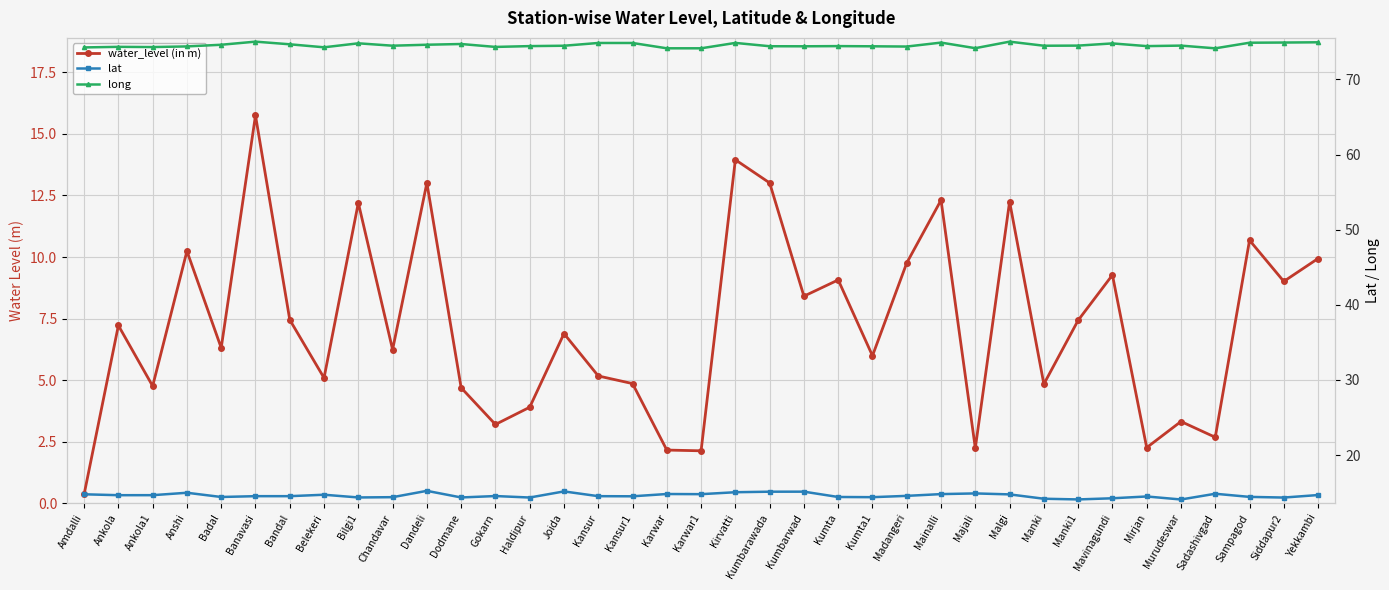

List the series in order of their peak value, lowest first.

lat, water_level (in m), long